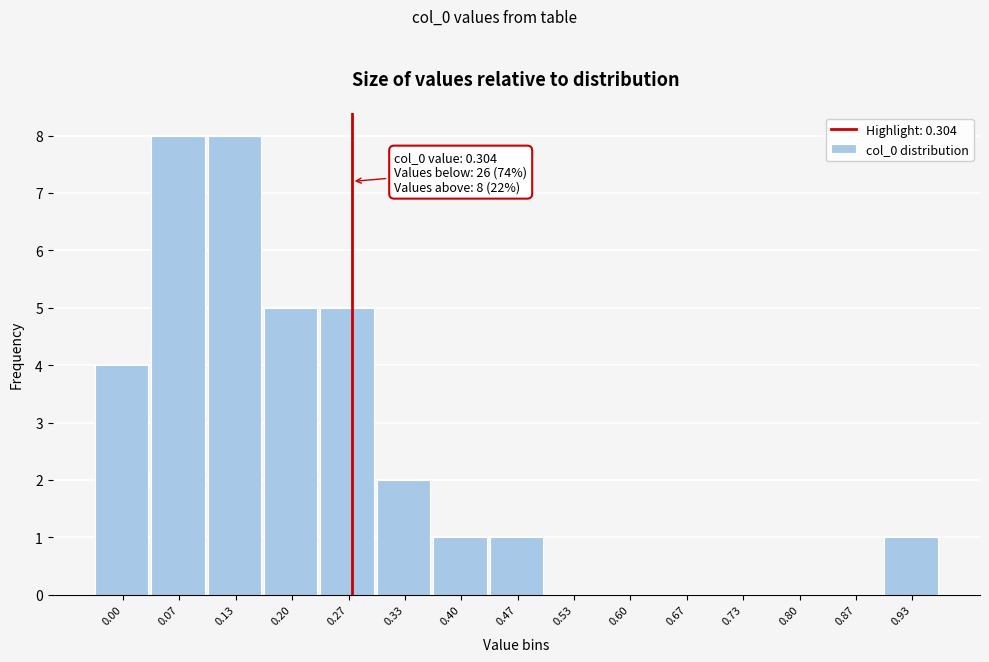

Reading right to left, transcribe all the data shown in this chart.

0.93=1	0.87=0	0.80=0	0.73=0	0.67=0	0.60=0	0.53=0	0.47=1	0.40=1	0.33=2	0.27=5	0.20=5	0.13=8	0.07=8	0.00=4